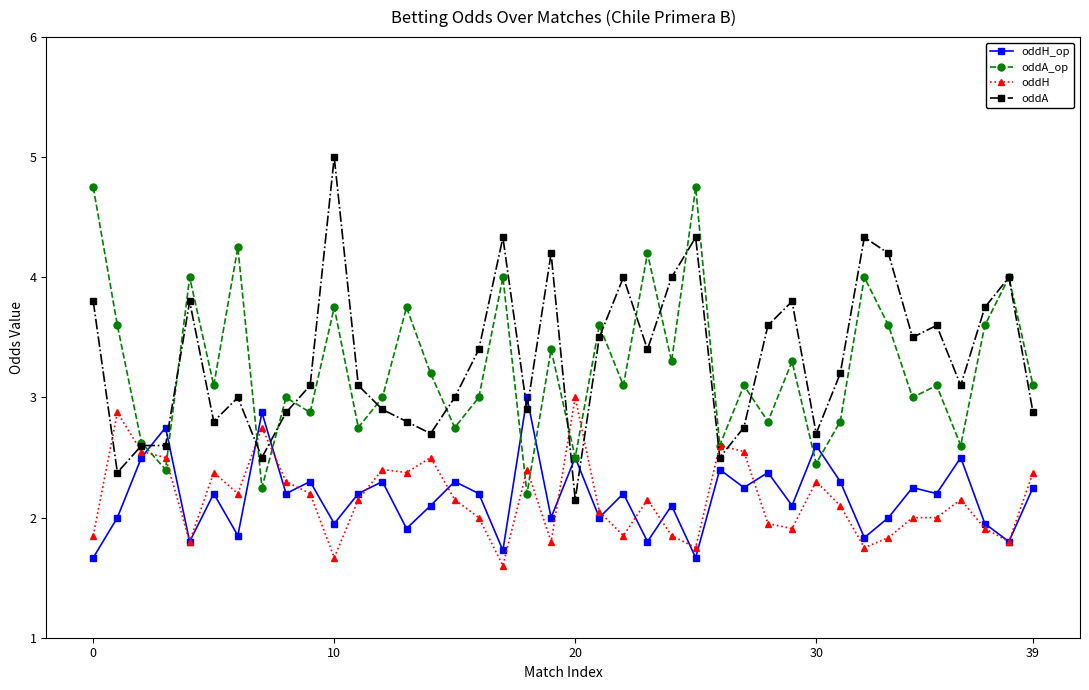

After their last crossing, which series has the higher values: oddH or oddA?

oddA